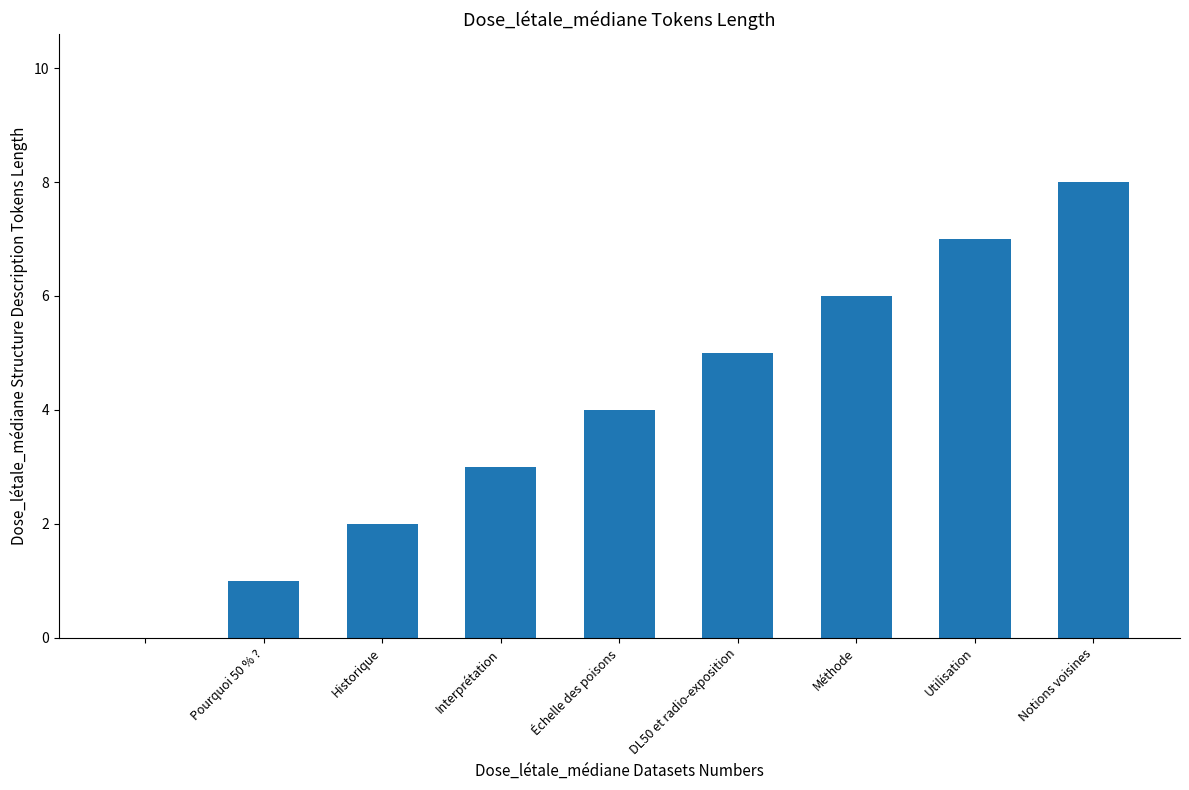

What is the maximum value shown in the chart?

8